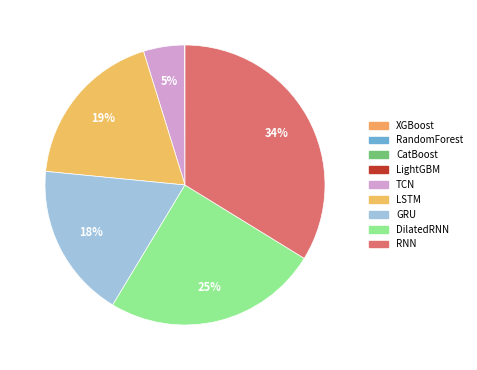

The RandomForest slice represents 9% of the pie. True or false?

False